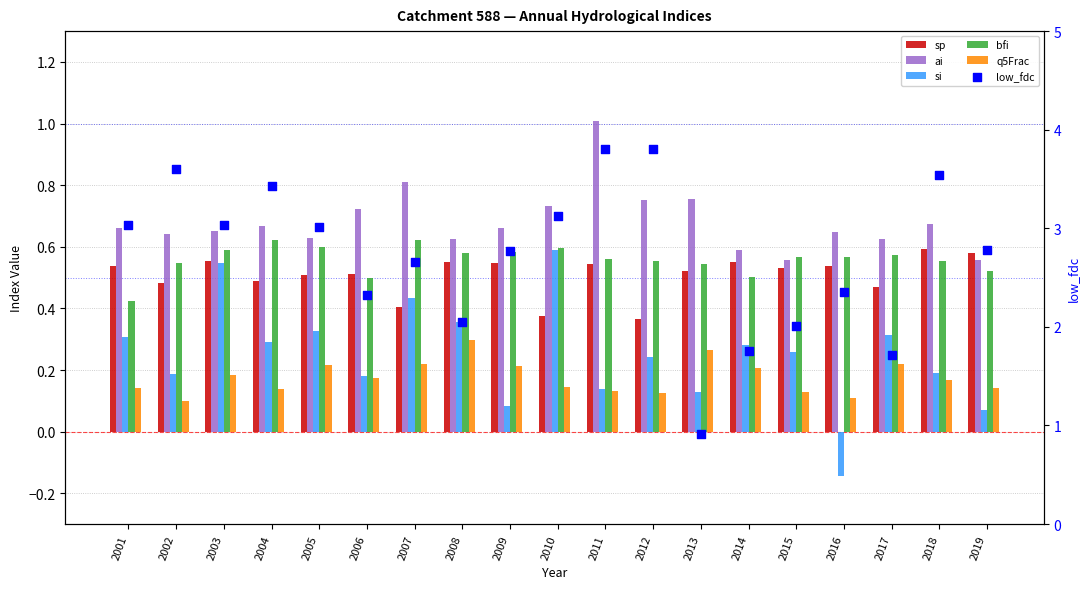

Which series has the largest total across all categories?

low_fdc